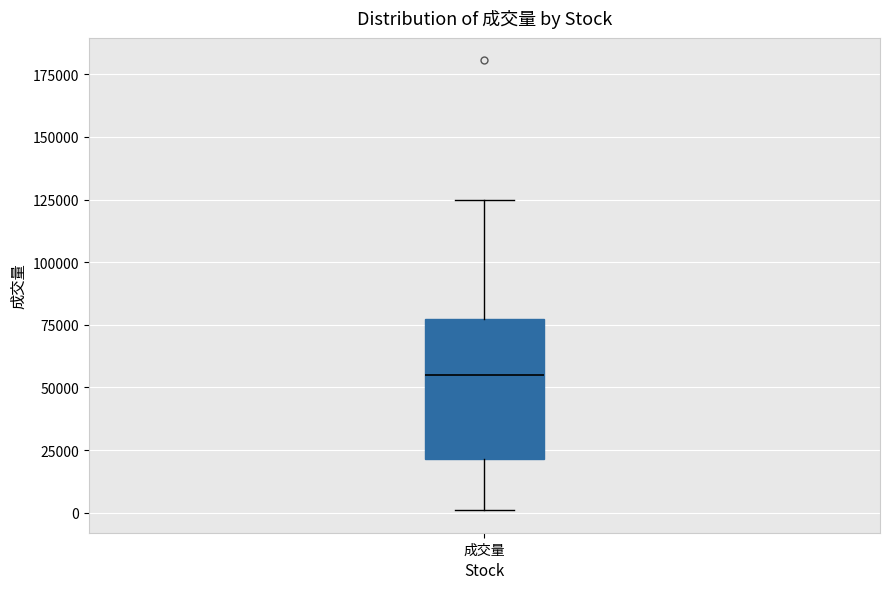

Where does the median line of the box for 成交量 sit on the y-axis? The values are not printed on the chart, so give them approximately, as read against the axis.

55000